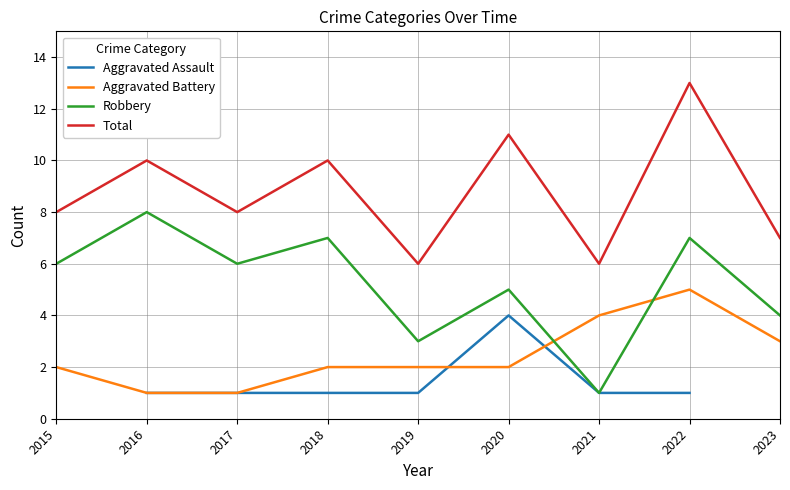

Does the chart display data point markers on the line(s)?

No